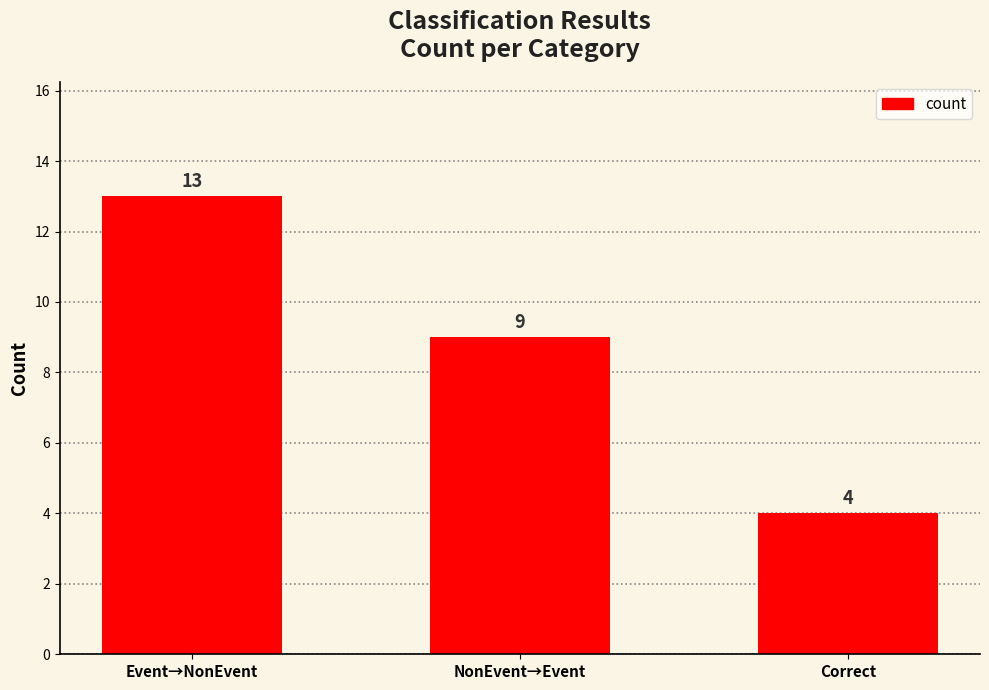

What is the label of the 1st bar from the left?

Event→NonEvent